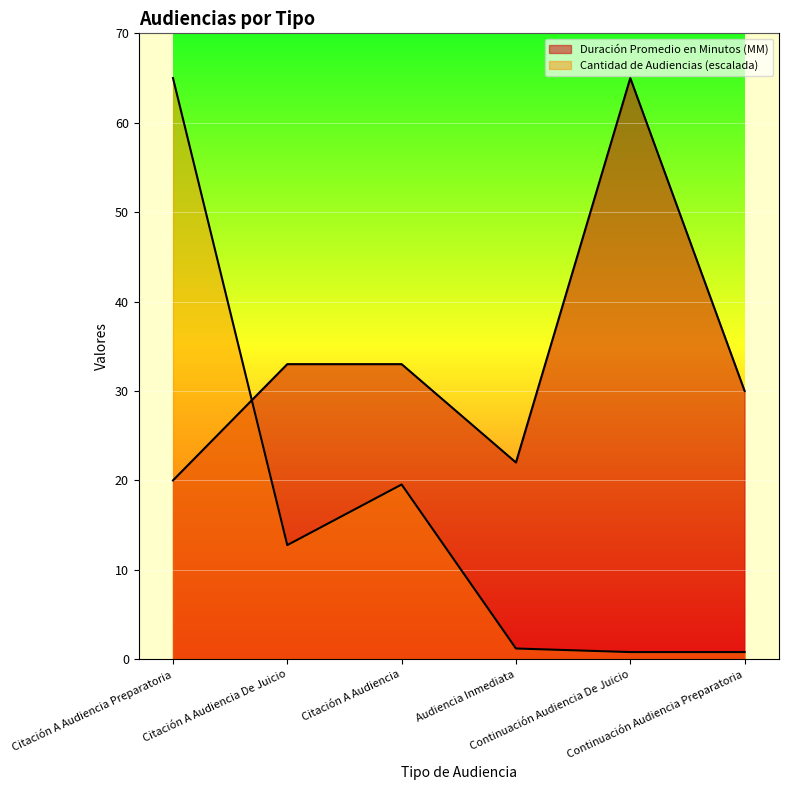

The Duración Promedio en Minutos (MM) series shows 20.0 at Citación A Audiencia Preparatoria. True or false?

True